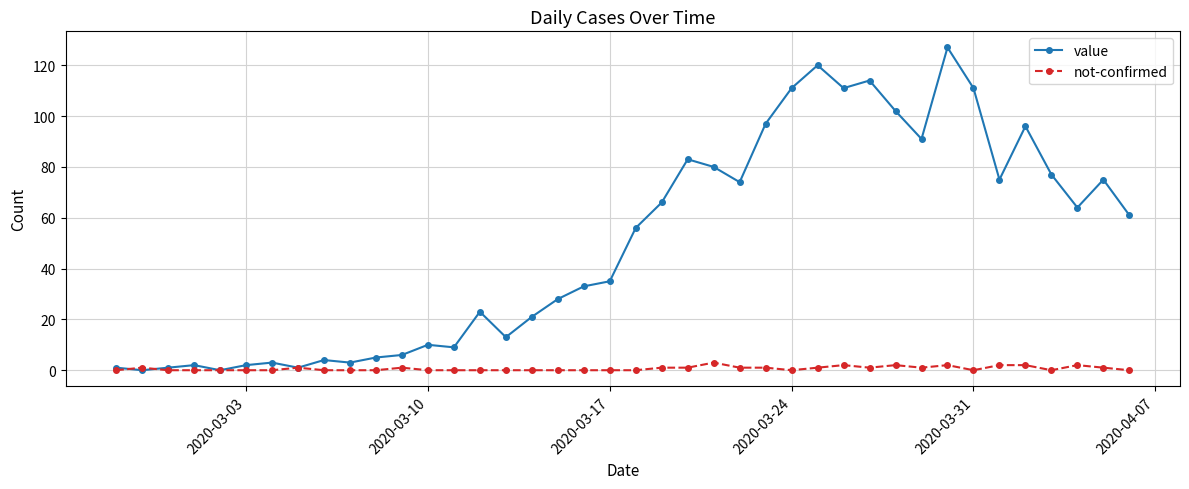

At how many categories does at least one series exceed 94?

9